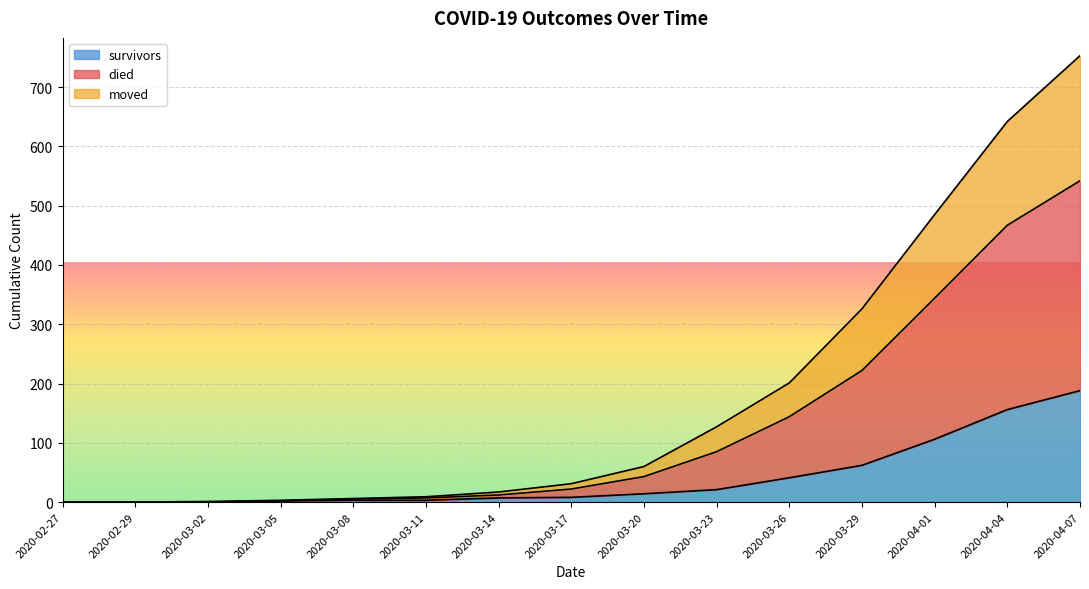

What is the difference between the highest and lowest values at 2020-03-11?

6